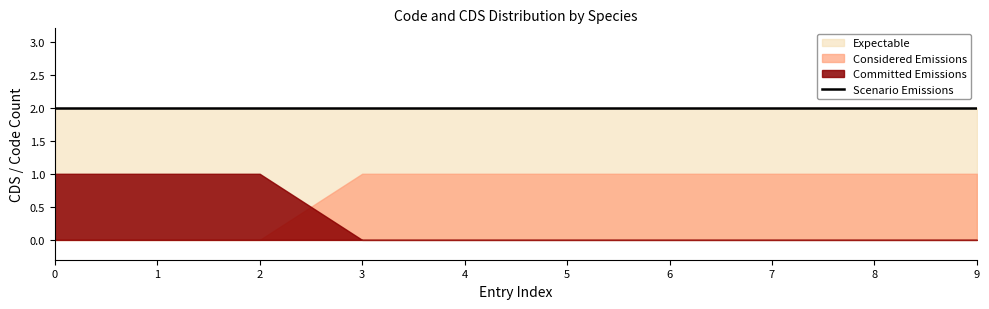

True or false: Committed Emissions has a value of 2 at Rondeletia loricata.

False